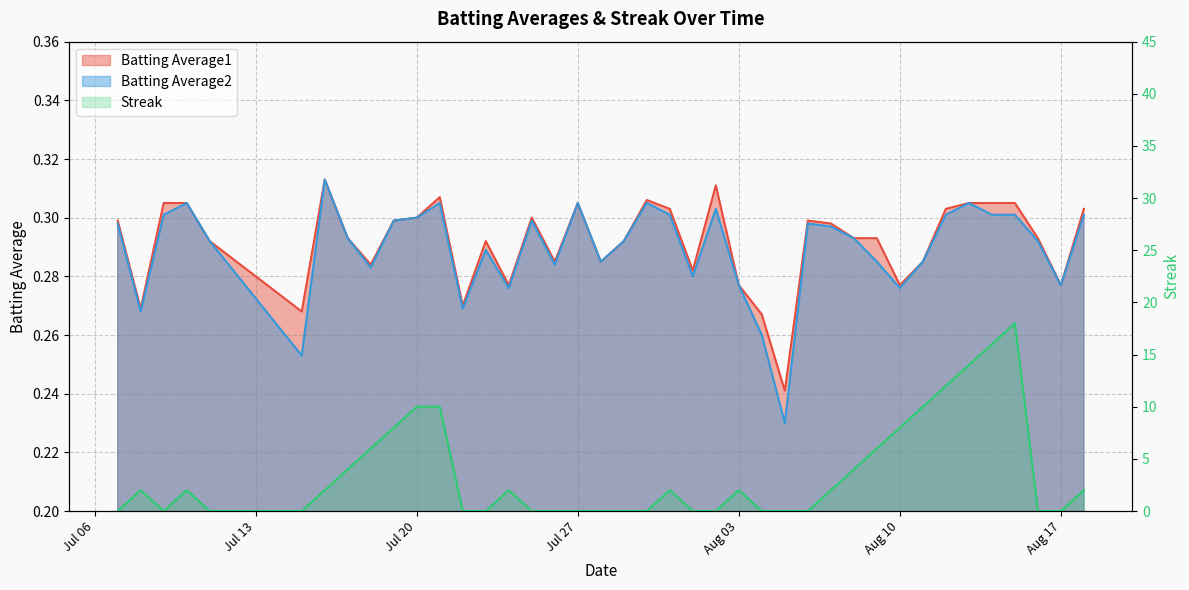

What are all the series names shown in the legend?

Batting Average1, Batting Average2, Streak